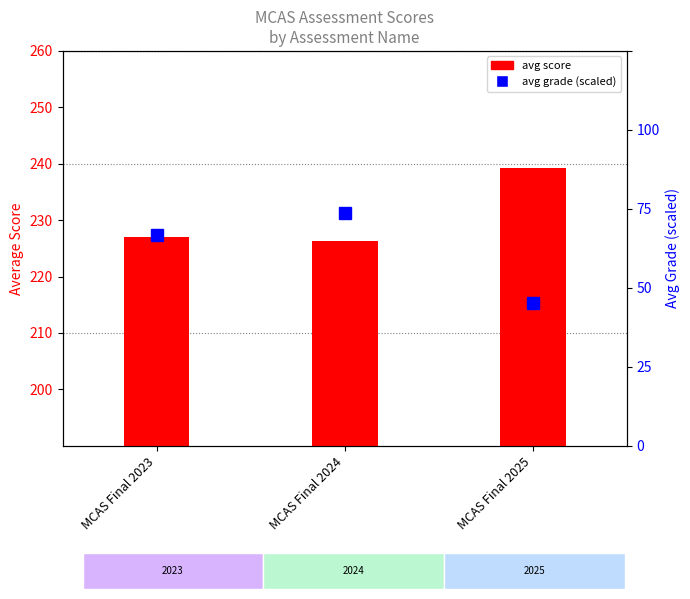

What is the greatest value displayed?

239.3